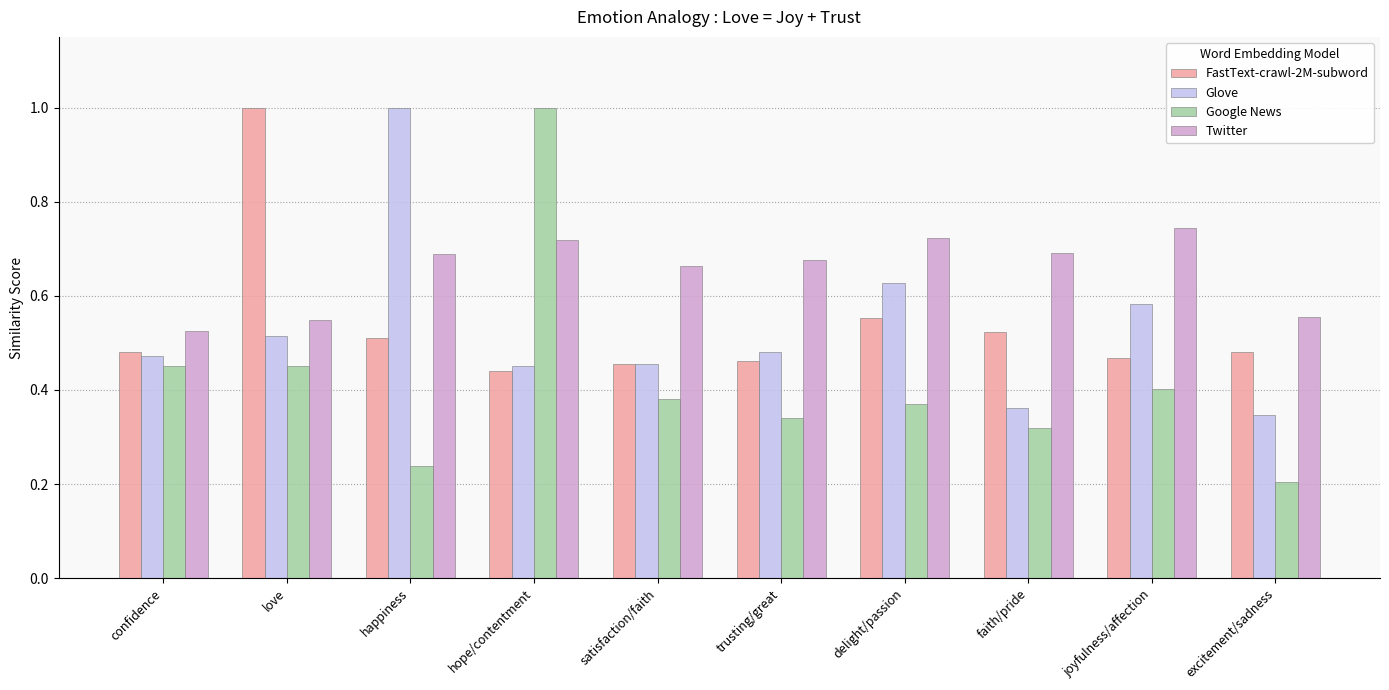

What is the total value across all series at hope/contentment?

2.6